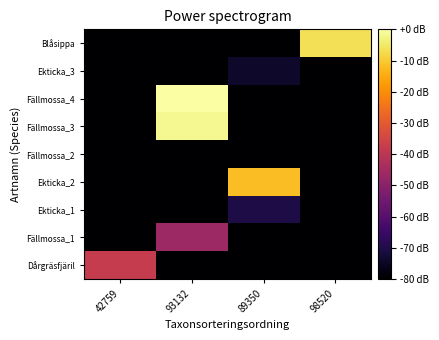

What is the difference between the highest and lowest values at 93132?

80.0